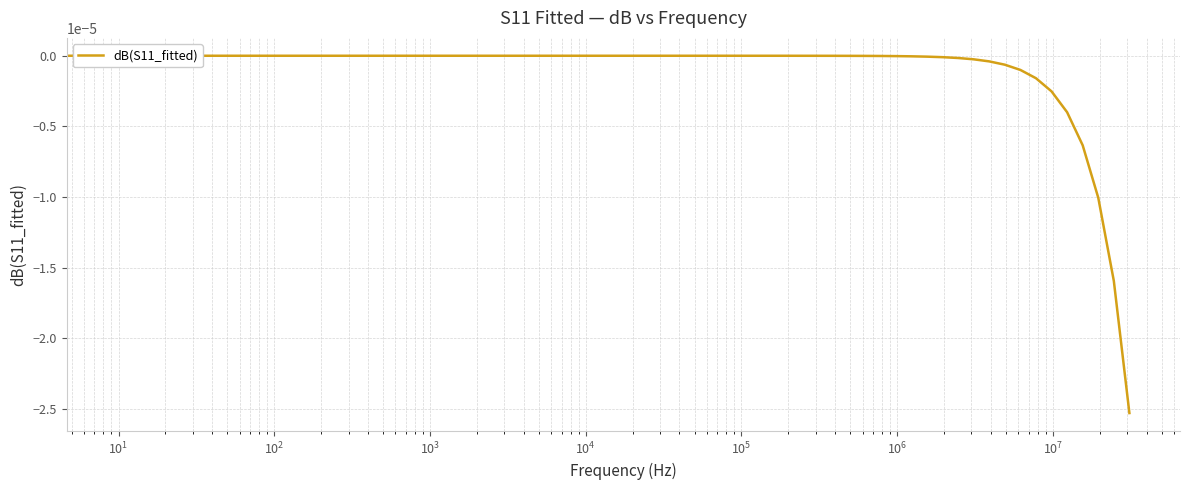

How many distinct data groups are displayed?

1